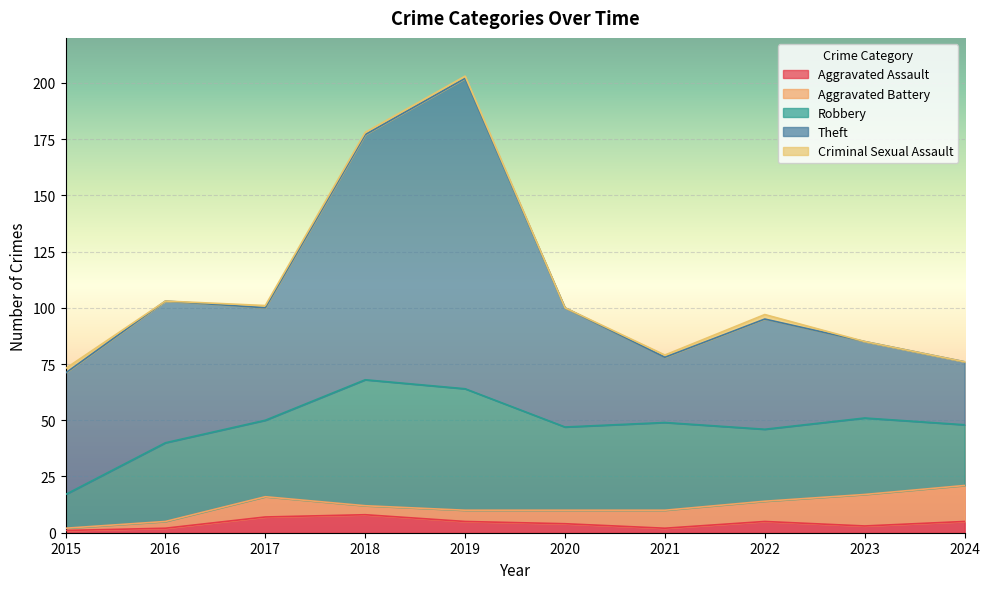

At which category is the sum across all series the highest?

2019